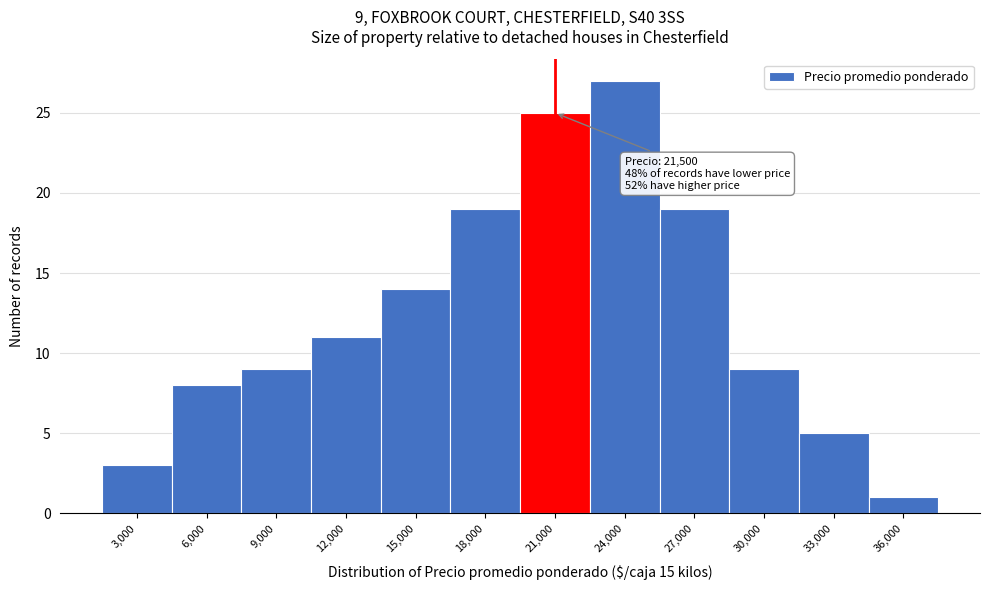

Reading left to right, what are all the values shown in this chart?

3,000=3	6,000=8	9,000=9	12,000=11	15,000=14	18,000=19	21,000=25	24,000=27	27,000=19	30,000=9	33,000=5	36,000=1